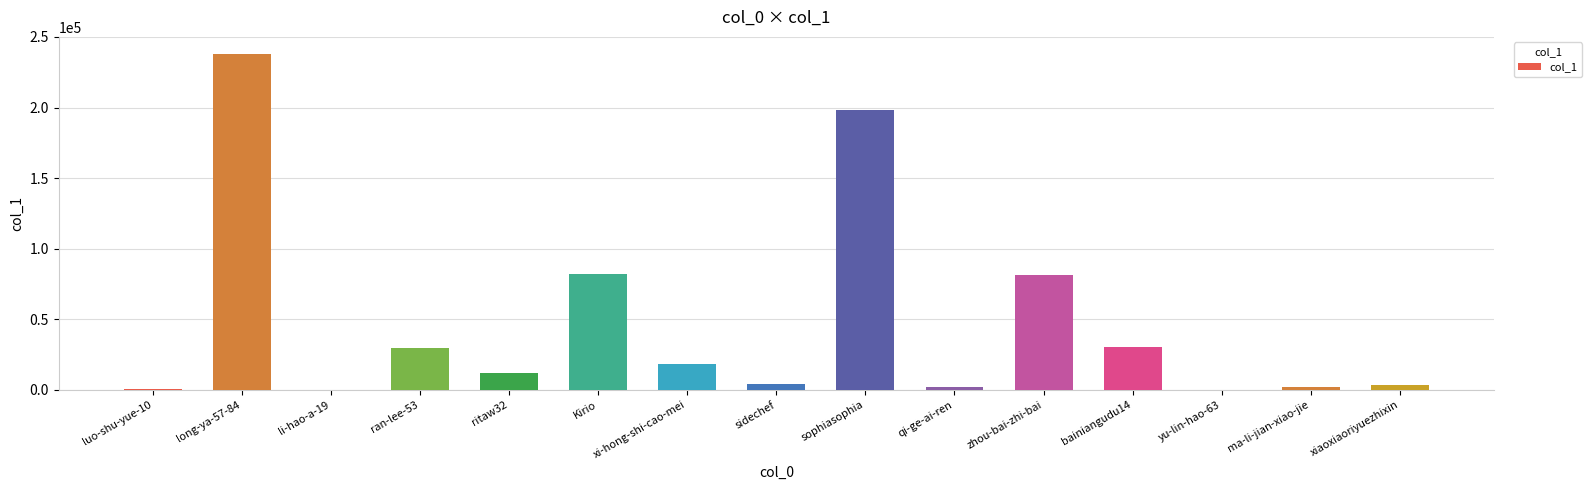

What is the sum of all values?

702647